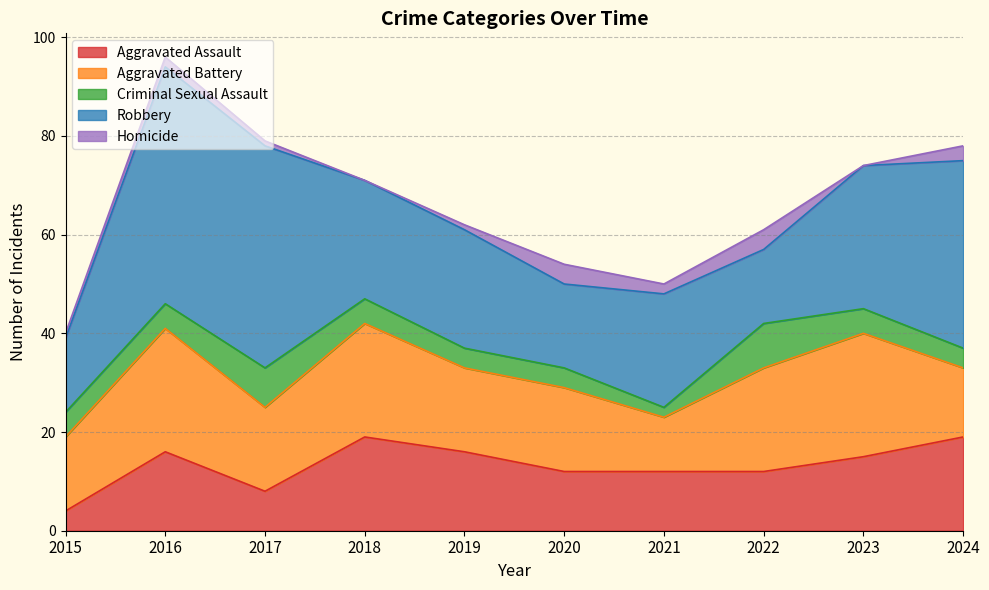

Count the number of categories in the chart.

10